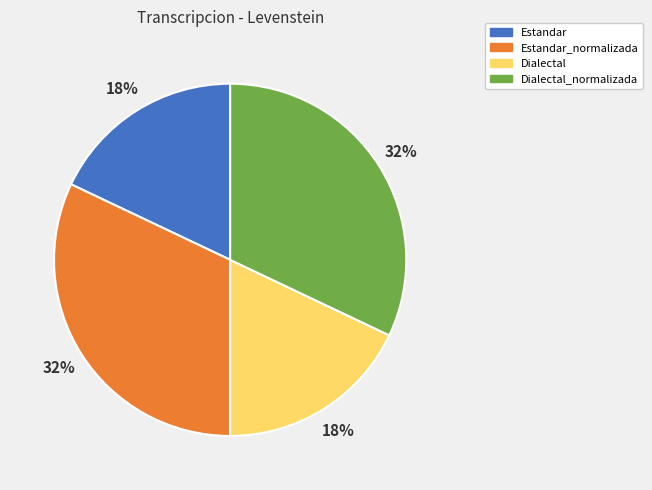

What is the ratio of the value at Dialectal_normalizada to the value at Dialectal?

1.8